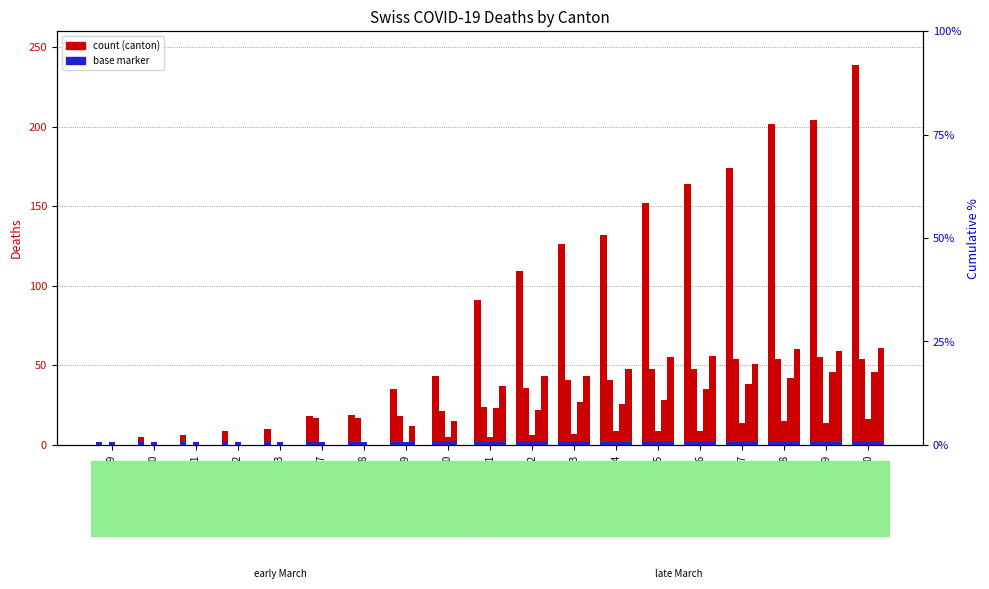

At which category does the chart reach its peak across all series?

03-30